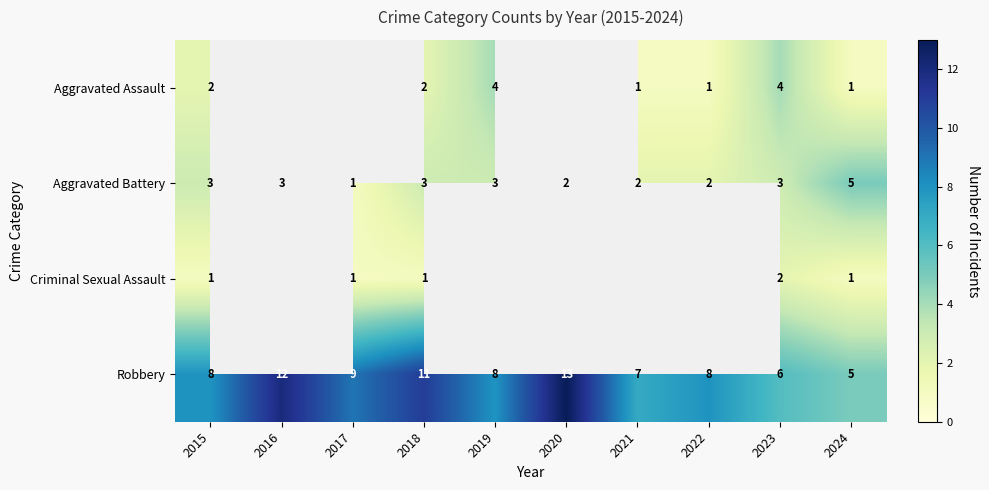

Which label corresponds to the smallest value in the chart?

2021